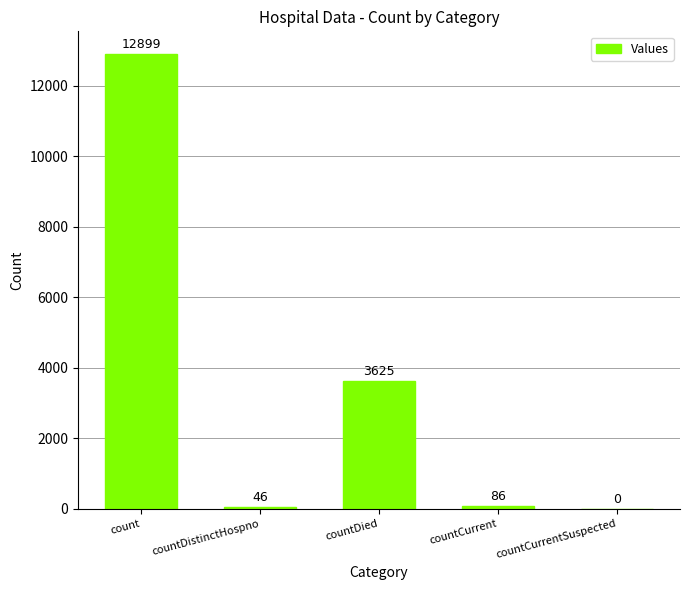

Reading right to left, transcribe all the data shown in this chart.

countCurrentSuspected=0	countCurrent=86	countDied=3625	countDistinctHospno=46	count=12899